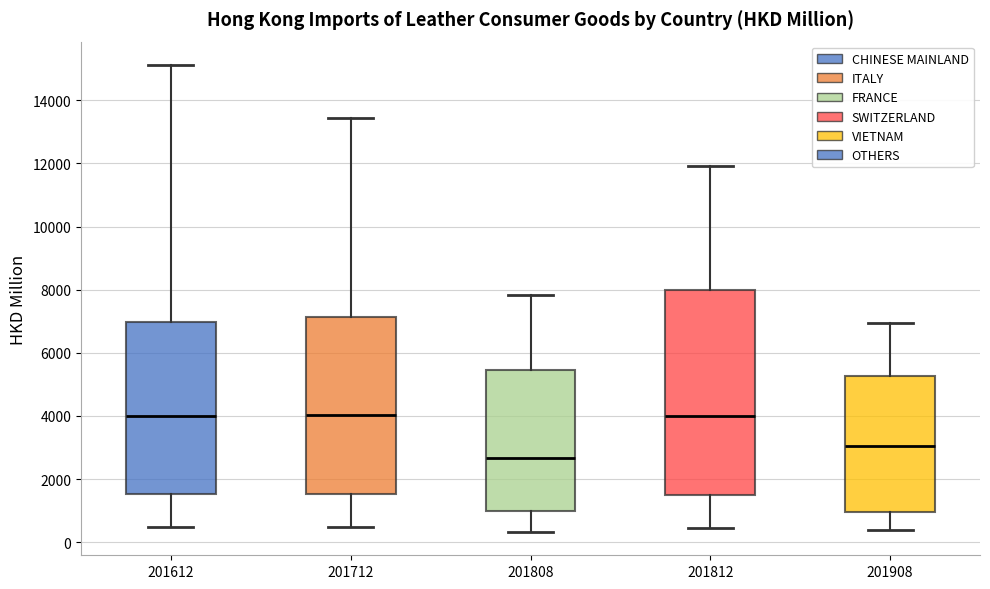

Reading left to right, transcribe this box plot: for each box, give where its median line is, the range the box spans, and where its two whiskers end, as read against the y-axis. The values are not printed on the chart, so give them approximately, as read against the axis.

201612: median 4000, box 1600 to 7000, whiskers 400 to 15200
201712: median 4000, box 1600 to 7200, whiskers 400 to 13400
201808: median 2600, box 1000 to 5400, whiskers 400 to 7800
201812: median 4000, box 1400 to 8000, whiskers 400 to 12000
201908: median 3000, box 1000 to 5200, whiskers 400 to 7000